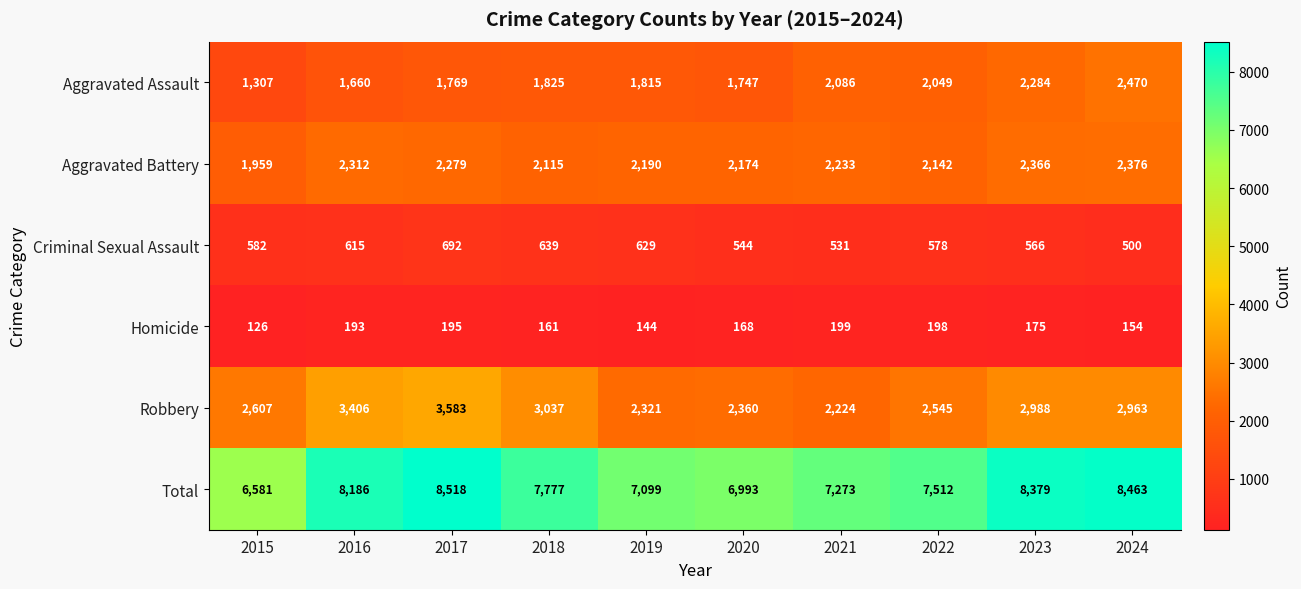

What value does the Criminal Sexual Assault series have at 2022?

578